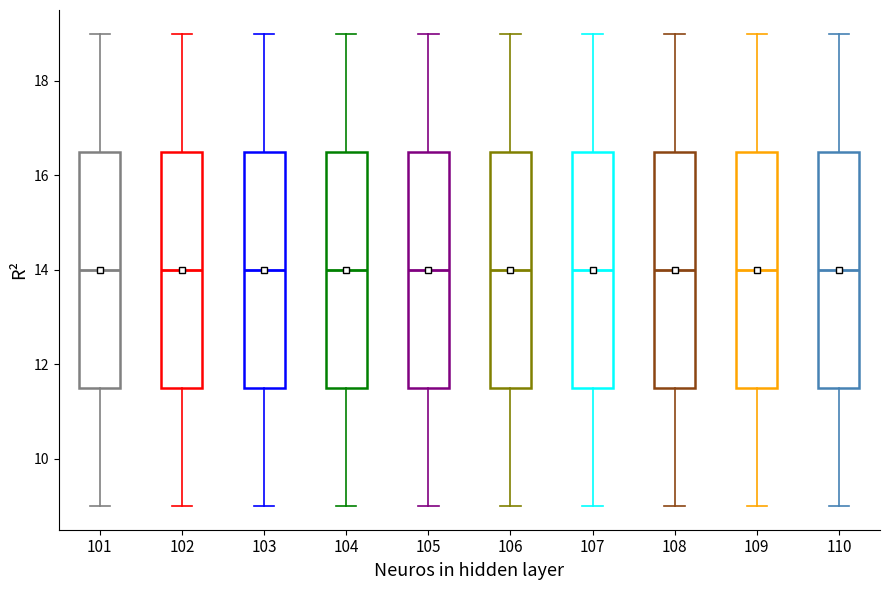

Reading left to right, read every box against the y-axis: the position of its median line, the range the box covers, and the ends of its whiskers. The values are not printed on the chart, so give them approximately, as read against the axis.

101: median 14.0, box 11.6 to 16.6, whiskers 9.0 to 19.0
102: median 14.0, box 11.6 to 16.6, whiskers 9.0 to 19.0
103: median 14.0, box 11.6 to 16.6, whiskers 9.0 to 19.0
104: median 14.0, box 11.6 to 16.6, whiskers 9.0 to 19.0
105: median 14.0, box 11.6 to 16.6, whiskers 9.0 to 19.0
106: median 14.0, box 11.6 to 16.6, whiskers 9.0 to 19.0
107: median 14.0, box 11.6 to 16.6, whiskers 9.0 to 19.0
108: median 14.0, box 11.6 to 16.6, whiskers 9.0 to 19.0
109: median 14.0, box 11.6 to 16.6, whiskers 9.0 to 19.0
110: median 14.0, box 11.6 to 16.6, whiskers 9.0 to 19.0